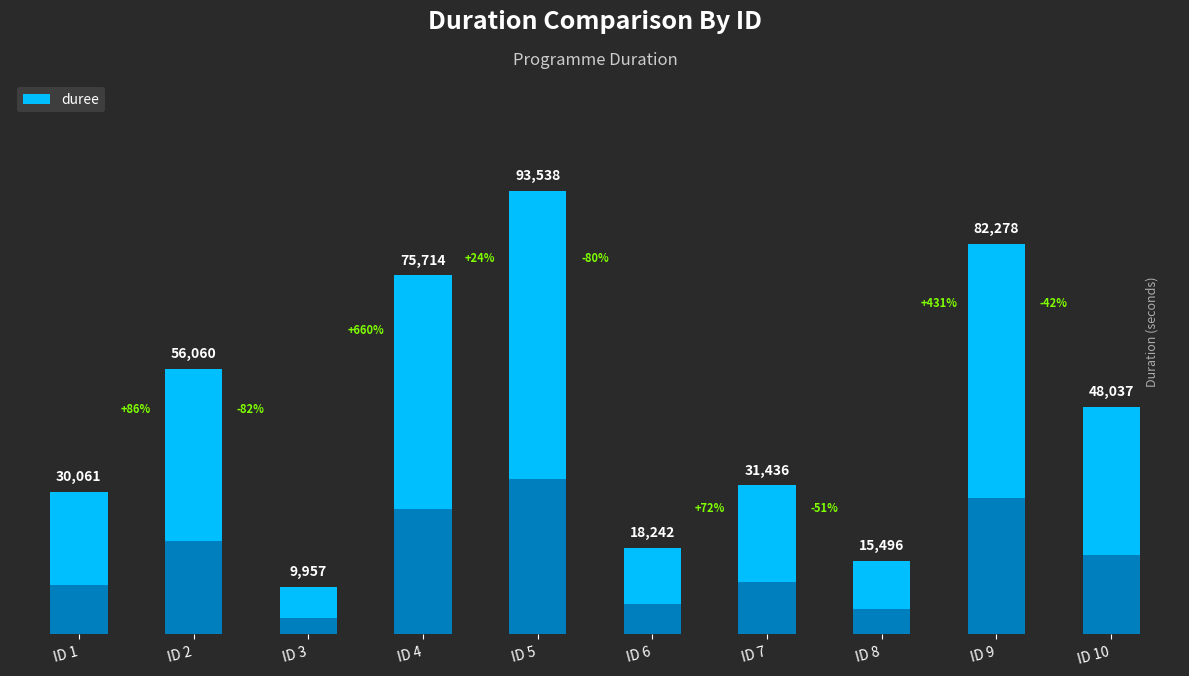

List the labels in order of value, smallest first.

ID 3, ID 8, ID 6, ID 1, ID 7, ID 10, ID 2, ID 4, ID 9, ID 5